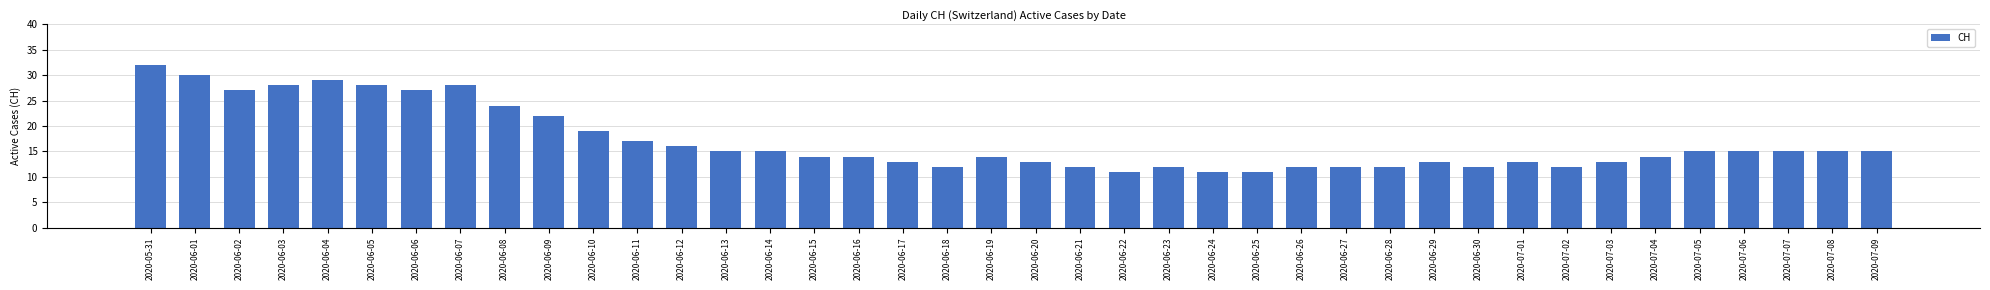

At which label is the value closest to 21?

2020-06-09